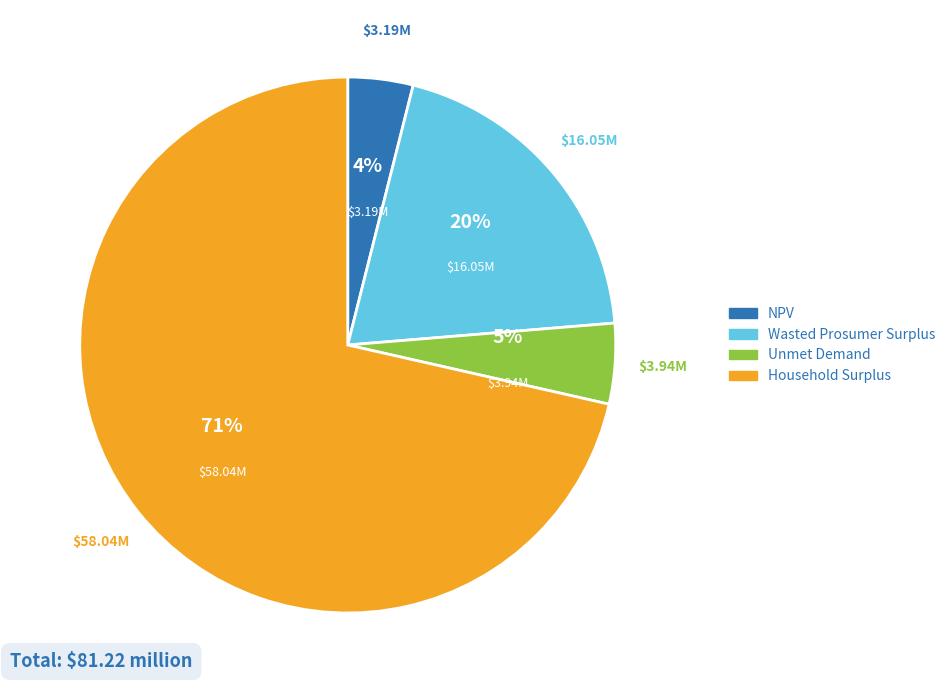

The Household Surplus slice represents 58% of the pie. True or false?

False